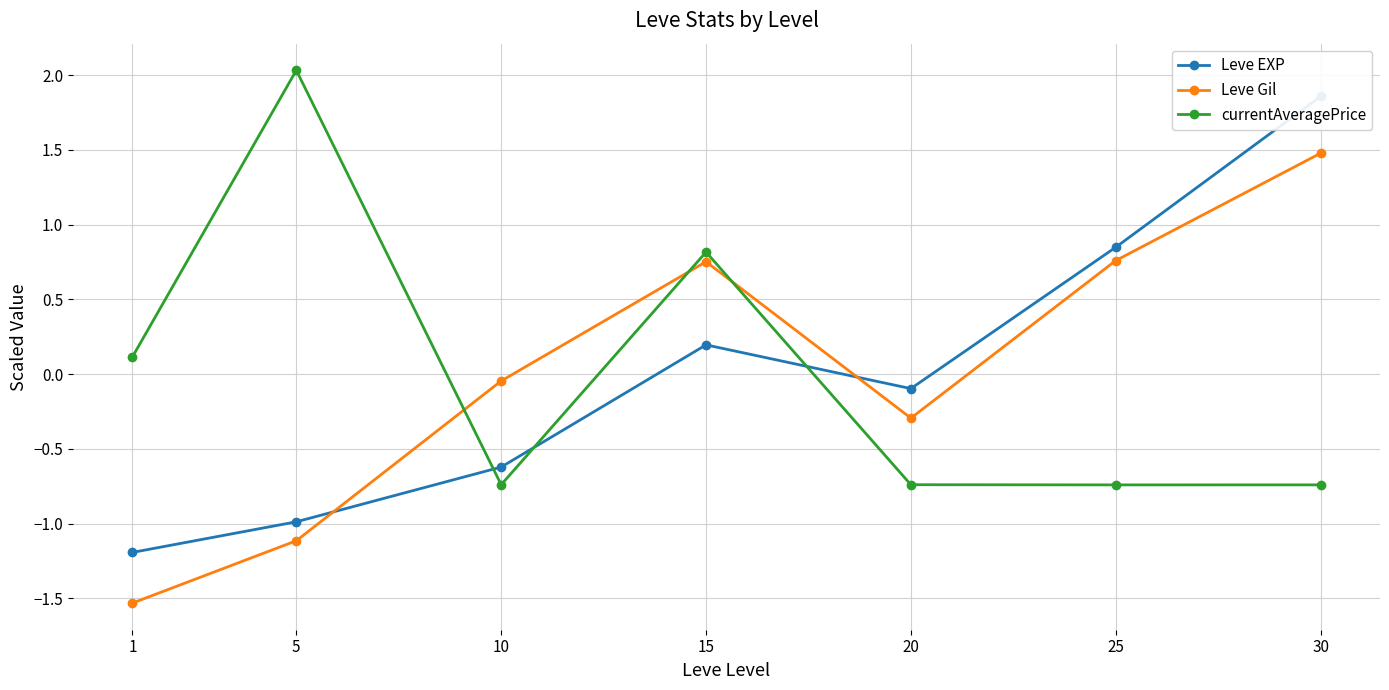

Reading left to right, transcribe all the data shown in this chart.

Leve EXP: -1.2	-1.0	-0.6	0.2	-0.1	0.8	1.9
Leve Gil: -1.5	-1.1	-0.0	0.8	-0.3	0.8	1.5
currentAveragePrice: 0.1	2.0	-0.7	0.8	-0.7	-0.7	-0.7